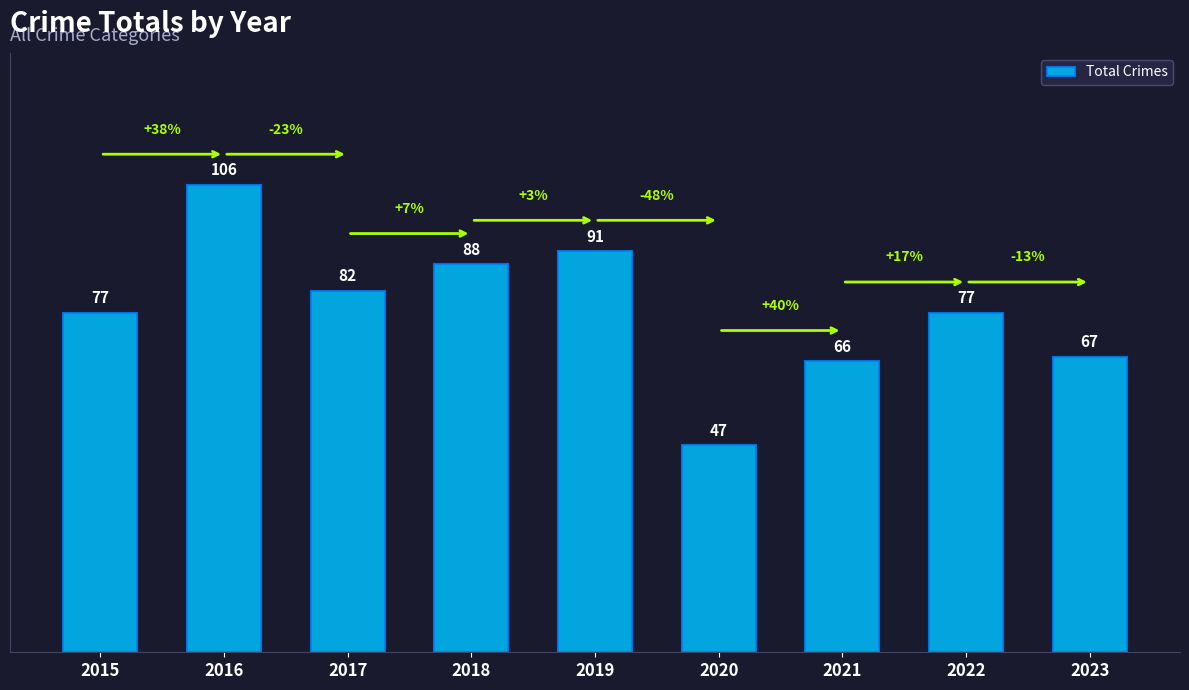

What value does the data have at 2016, to the nearest 10?

110